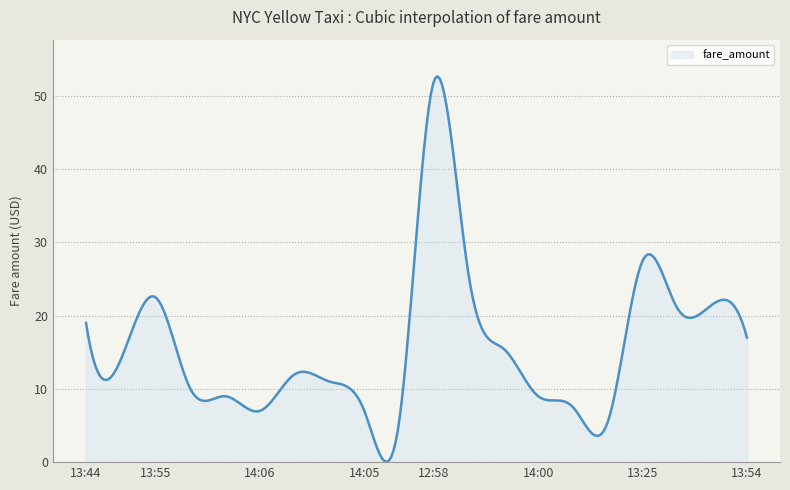

What is the difference between the maximum and minimum values?

52.6